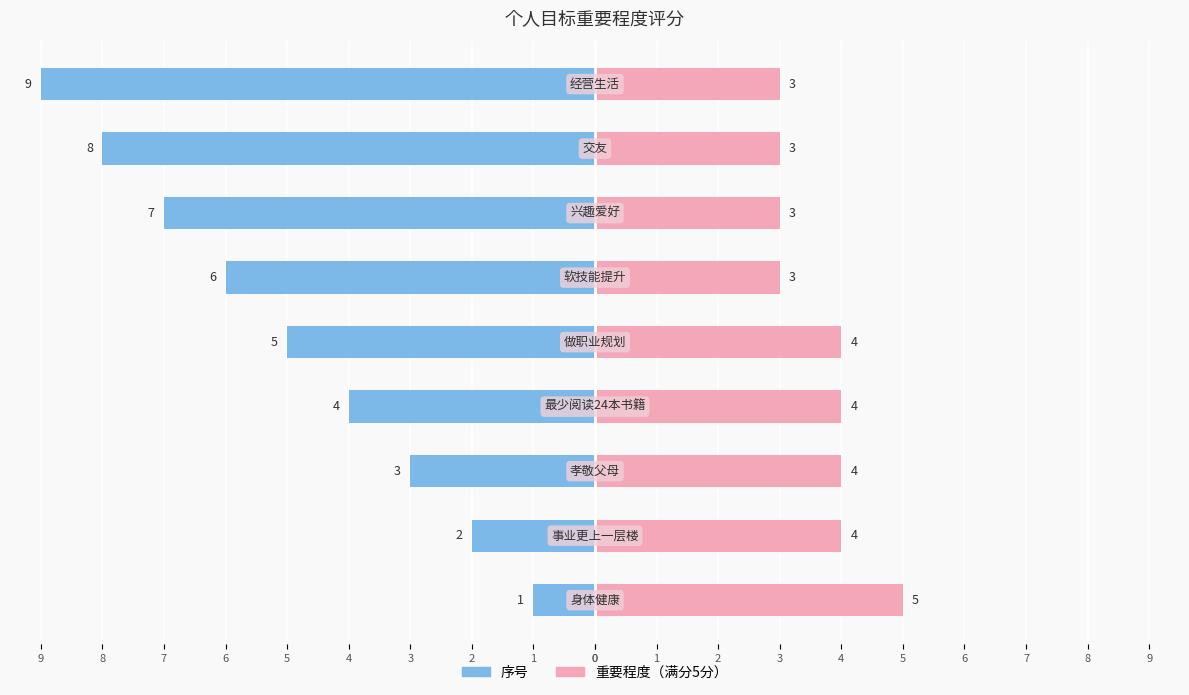

True or false: the data shows 3 at 交友.

True